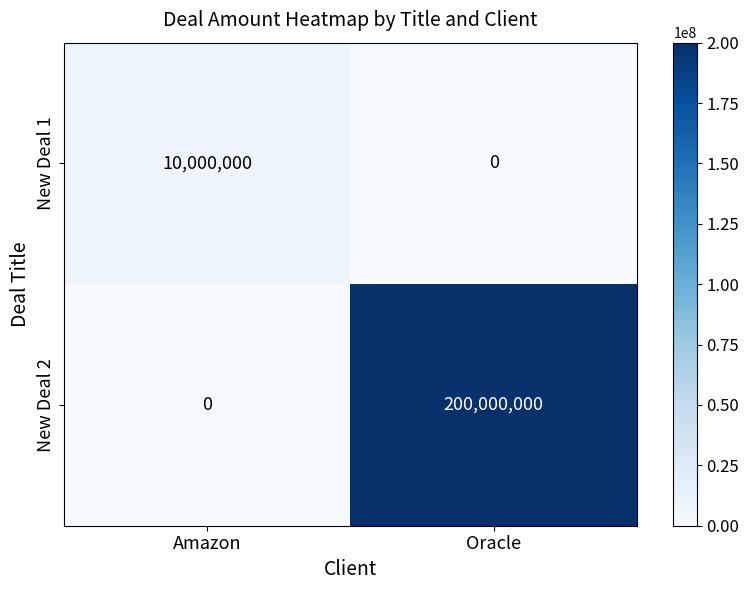

At which label is New Deal 2 closest to 100000000?

Amazon